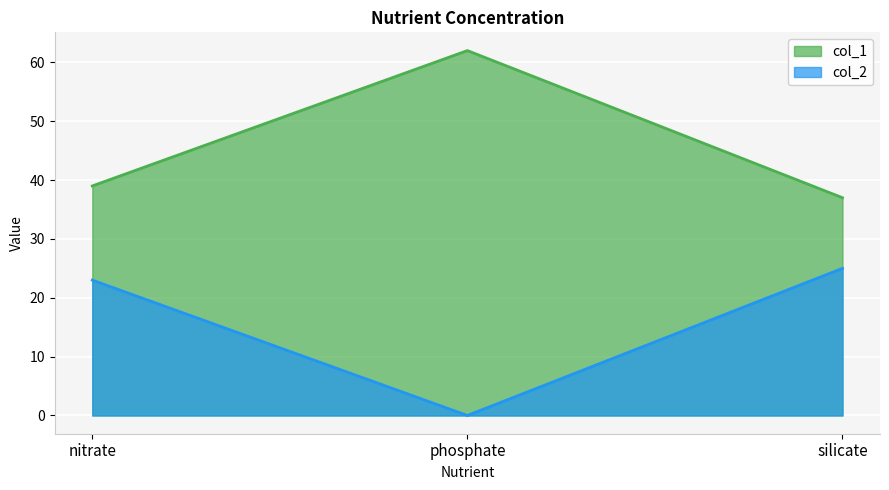

Reading right to left, list all the values displayed in this chart.

col_1: silicate=37	phosphate=62	nitrate=39
col_2: silicate=25	phosphate=0	nitrate=23